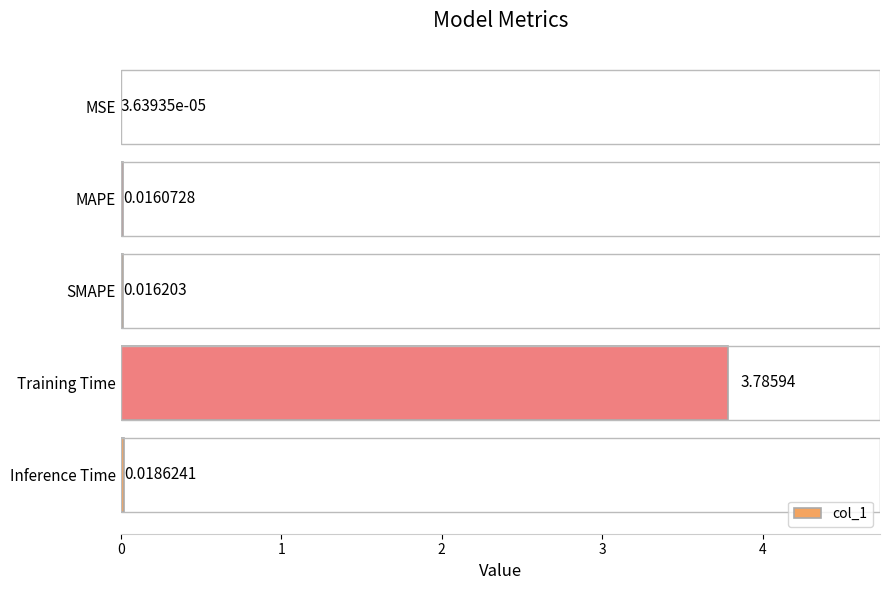

Which category has the highest value across all series?

Training Time